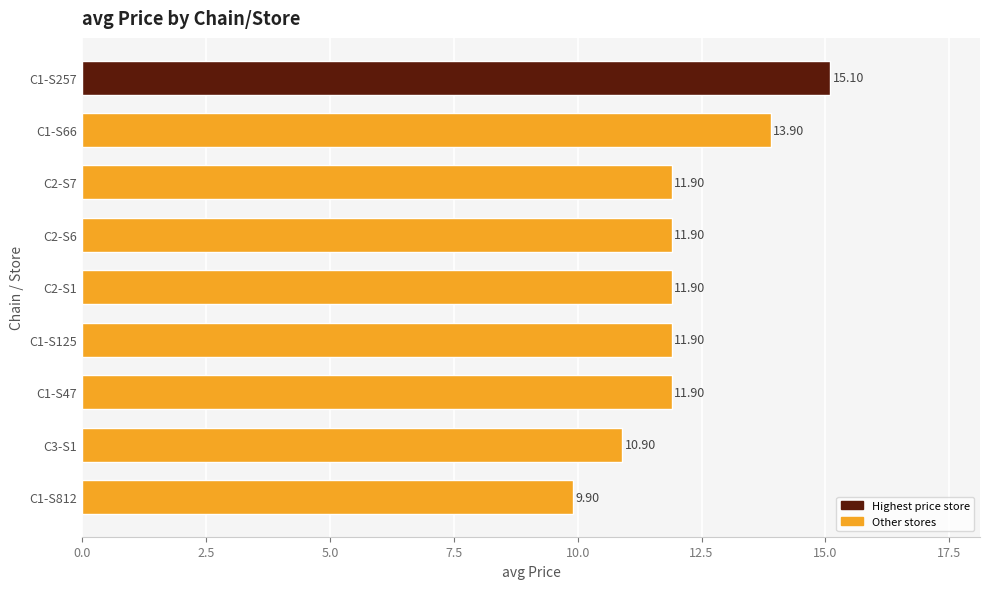

What is the ratio of the value at C1-S125 to the value at C1-S257?

0.8